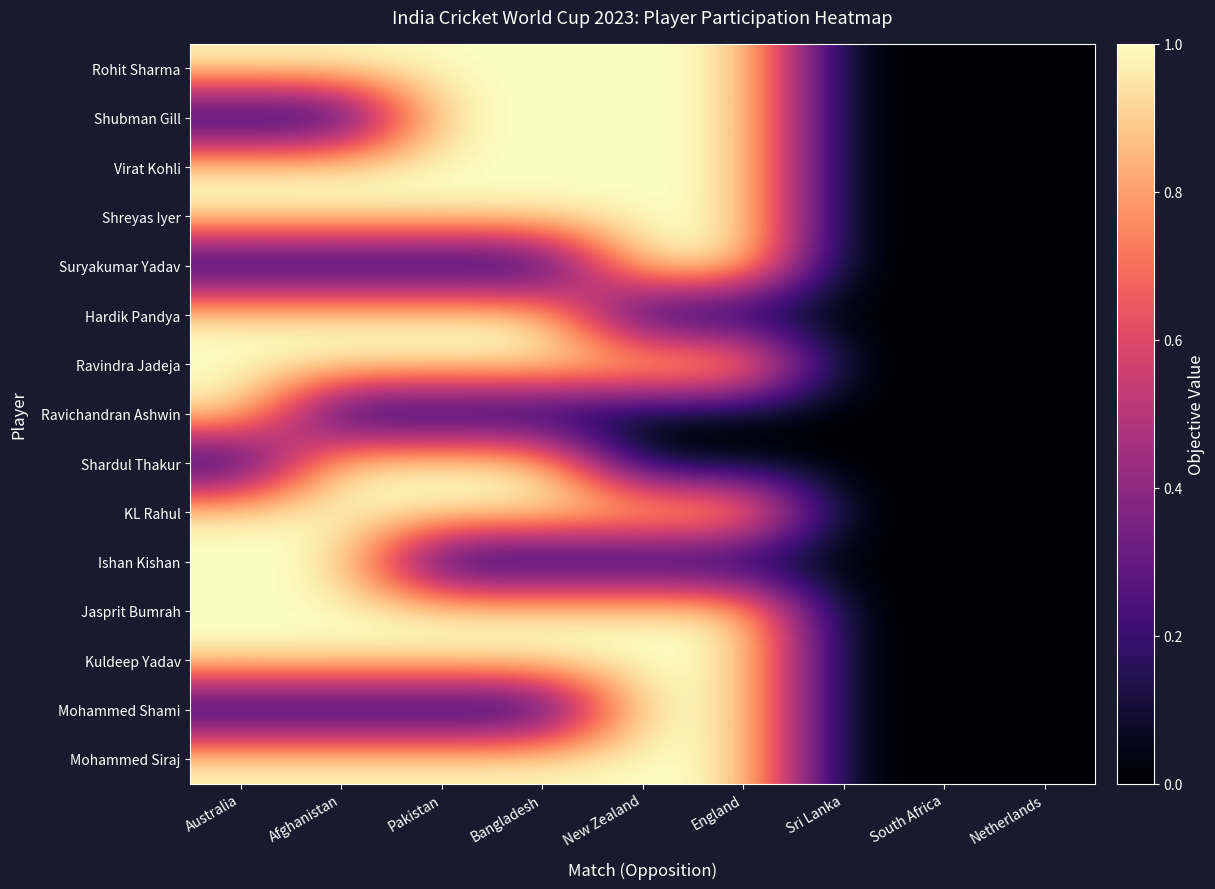

Rank the series by their maximum value, from lowest to highest.

Rohit Sharma, Shubman Gill, Virat Kohli, Shreyas Iyer, Suryakumar Yadav, Hardik Pandya, Ravindra Jadeja, Ravichandran Ashwin, Shardul Thakur, KL Rahul, Ishan Kishan, Jasprit Bumrah, Kuldeep Yadav, Mohammed Shami, Mohammed Siraj